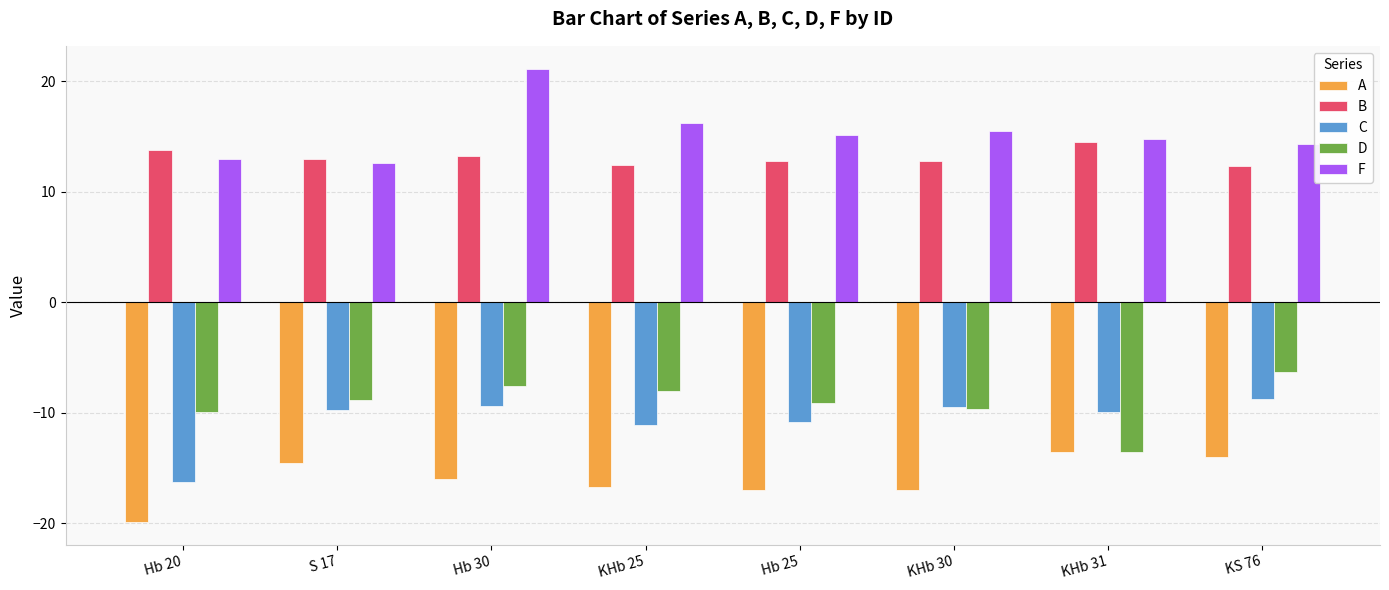

Which label corresponds to the largest value in the chart?

Hb 30